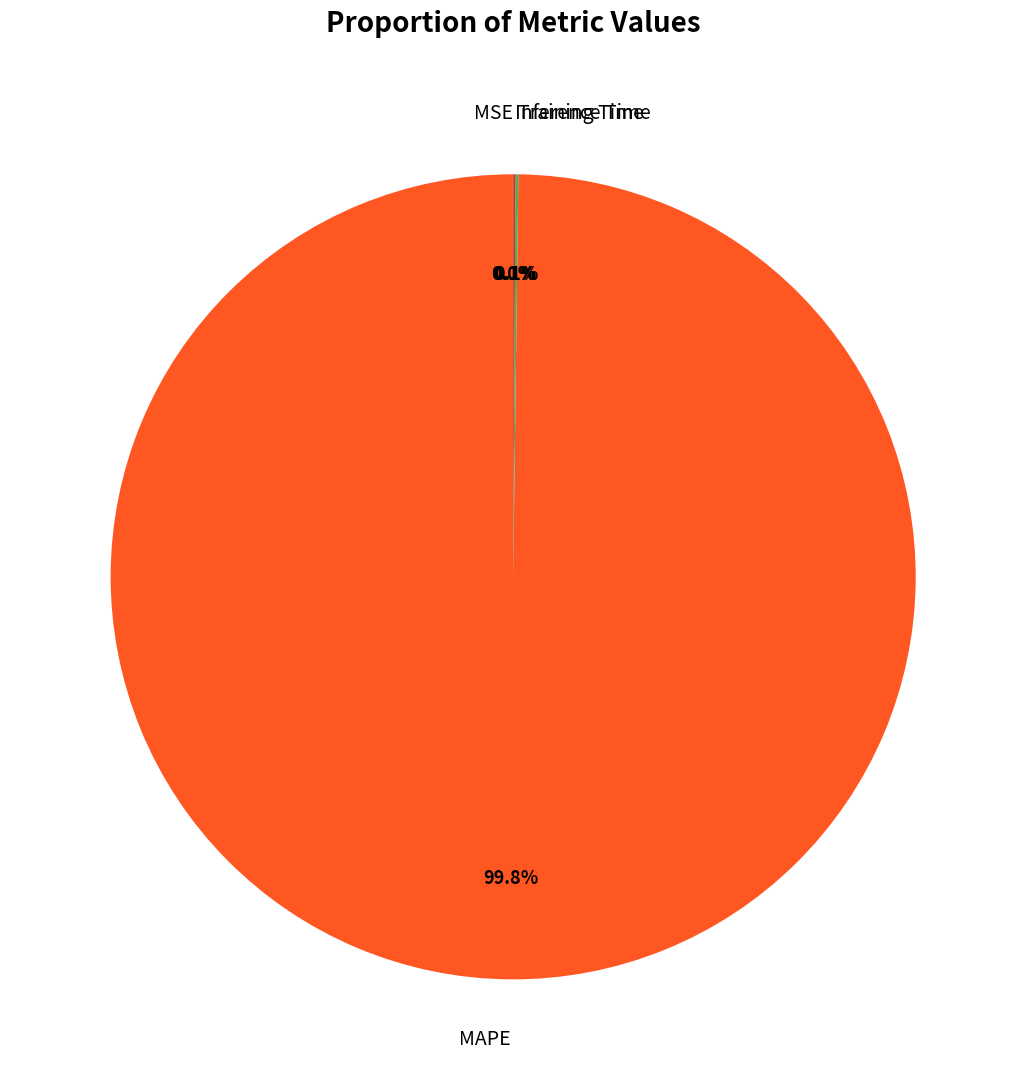

What is the largest slice in the pie chart?

MAPE